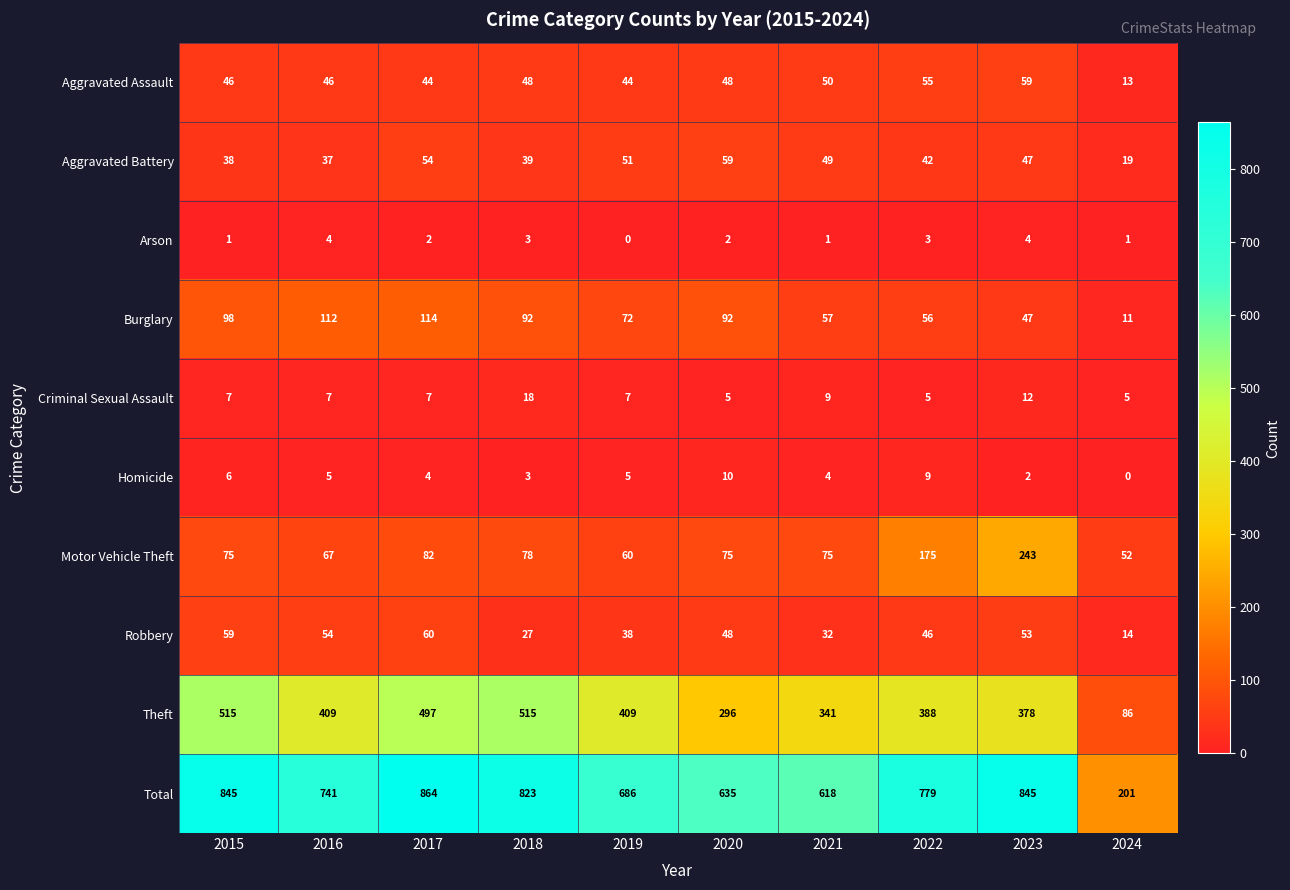

Which series changed the most between 2017 and 2019?

Total